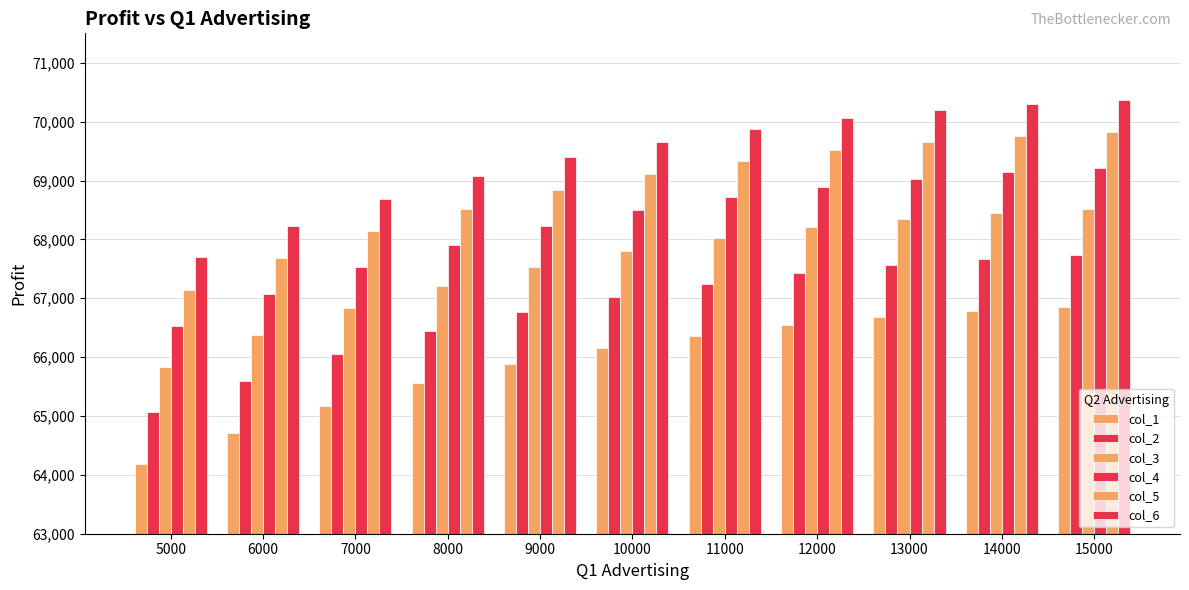

What is the total value across all series at 9000?

406640.8